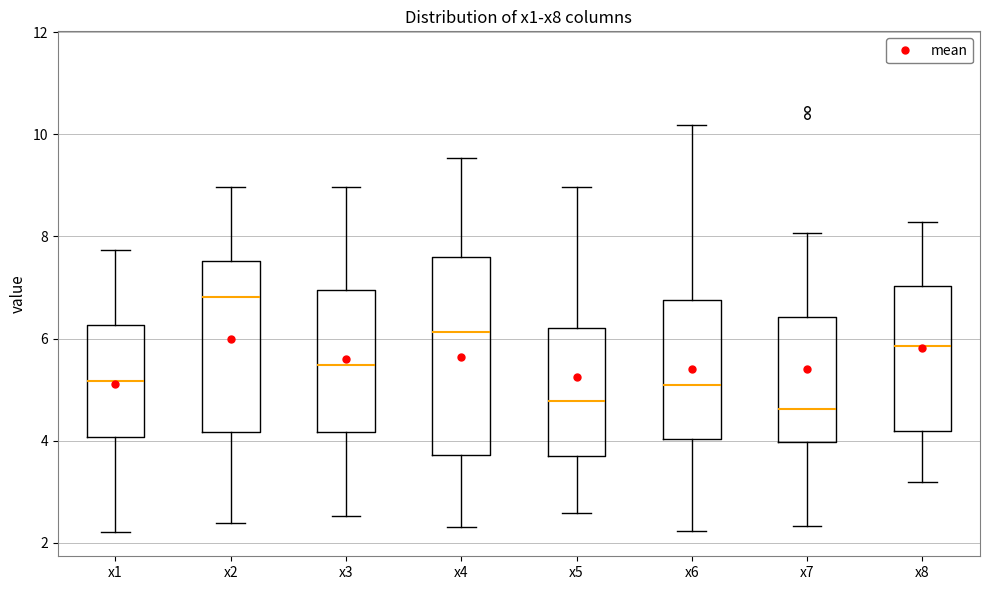

Where does the lower whisker of the box for x5 end on the y-axis? The values are not printed on the chart, so give them approximately, as read against the axis.

2.6